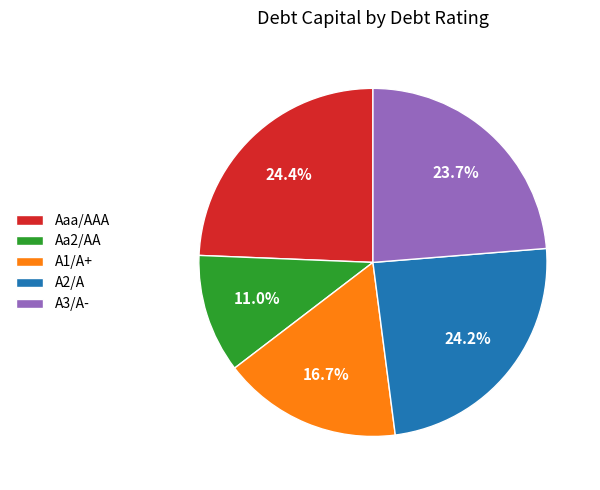

What percentage do Aaa/AAA and A3/A- together represent?

48.1%